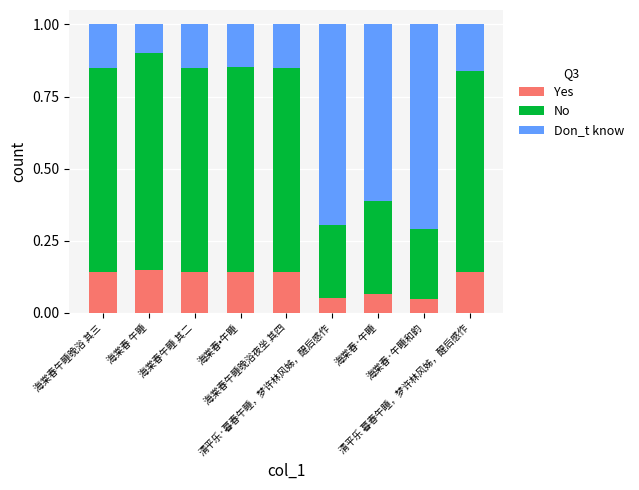

Rank the categories by Don_t know value from highest to lowest.

海棠春·午睡和韵, 清平乐·暮春午睡，梦许林风姊，醒后感作, 海棠春·午睡, 清平乐 暮春午睡，梦许林风姊，醒后感作, 海棠春午睡 其二, 海棠春午睡晚浴 其三, 海棠春午睡晚浴夜坐 其四, 海棠春•午睡, 海棠春 午睡